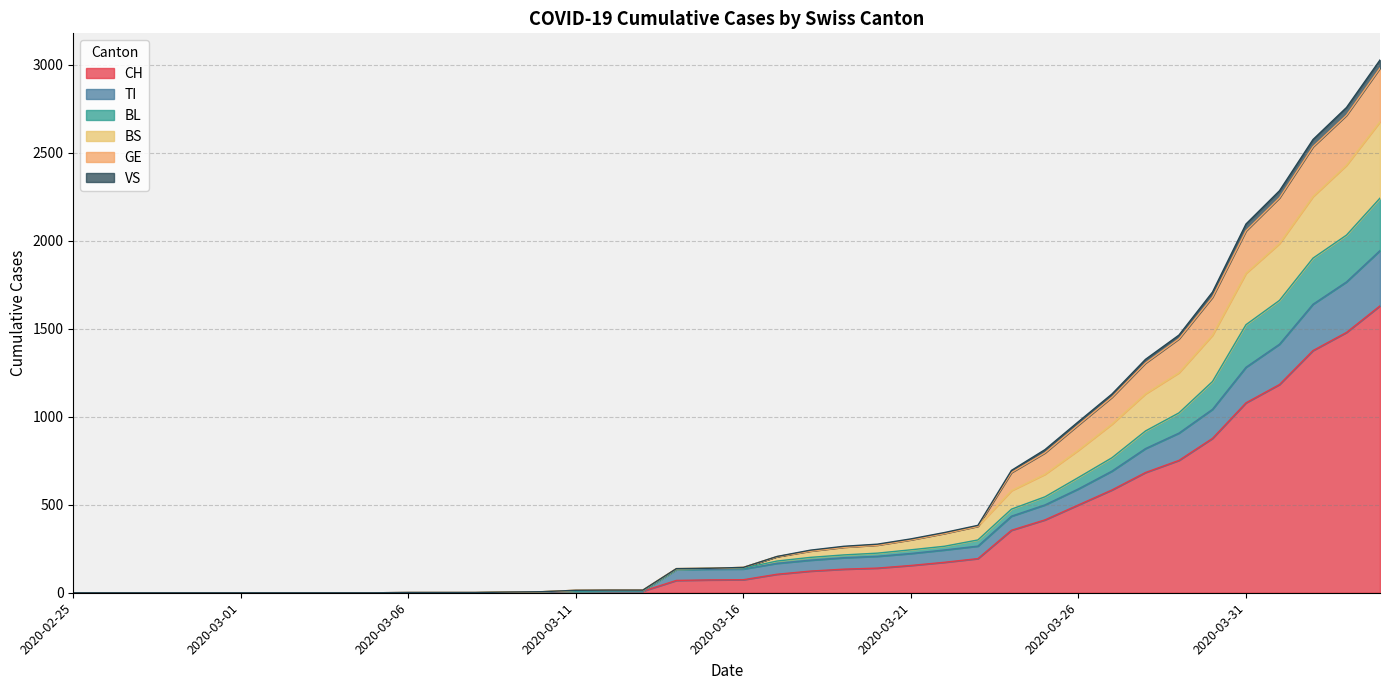

What is the maximum value for CH?

1630